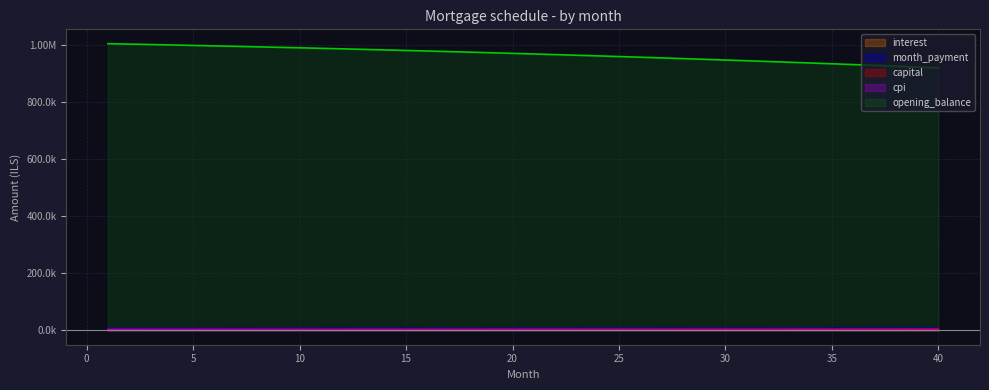

Reading left to right, list all the values displayed in this chart.

opening_balance: 1=1003166.7	2=1001692.9	3=1000186.1	4=998646.0	5=997072.4	6=995464.9	7=993823.3	8=992147.3	9=990436.6	10=988691.0	11=986910.0	12=985093.5	13=983241.2	14=981352.6	15=979427.7	16=977465.9	17=975467.1	18=973431.0	19=971357.1	20=969245.3	21=967095.2	22=964906.5	23=962678.8	24=960412.0	25=958105.5	26=955759.2	27=953372.6	28=950945.6	29=948477.6	30=945968.5	31=943417.8	32=940825.2	33=938190.5	34=935513.2	35=932793.0	36=930029.6	37=927222.6	38=924371.6	39=921476.4	40=918536.5
interest: 1=2925.9	2=2921.6	3=2917.2	4=2912.7	5=2908.1	6=2903.4	7=2898.7	8=2893.8	9=2888.8	10=2883.7	11=2878.5	12=2873.2	13=2867.8	14=2862.3	15=2856.7	16=2850.9	17=2845.1	18=2839.2	19=2833.1	20=2827.0	21=2820.7	22=2814.3	23=2807.8	24=2801.2	25=2794.5	26=2787.6	27=2780.7	28=2773.6	29=2766.4	30=2759.1	31=2751.6	32=2744.1	33=2736.4	34=2728.6	35=2720.7	36=2712.6	37=2704.4	38=2696.1	39=2687.6	40=2679.1
month_payment: 1=7561.7	2=7585.7	3=7609.7	4=7633.8	5=7657.9	6=7682.2	7=7706.5	8=7730.9	9=7755.4	10=7780.0	11=7804.6	12=7829.3	13=7854.1	14=7879.0	15=7903.9	16=7929.0	17=7954.1	18=7979.3	19=8004.5	20=8029.9	21=8055.3	22=8080.8	23=8106.4	24=8132.1	25=8157.8	26=8183.7	27=8209.6	28=8235.6	29=8261.6	30=8287.8	31=8314.1	32=8340.4	33=8366.8	34=8393.3	35=8419.9	36=8446.5	37=8473.3	38=8500.1	39=8527.0	40=8554.0
capital: 1=4635.8	2=4664.1	3=4692.5	4=4721.1	5=4749.8	6=4778.8	7=4807.9	8=4837.2	9=4866.6	10=4896.3	11=4926.1	12=4956.1	13=4986.3	14=5016.7	15=5047.3	16=5078.0	17=5109.0	18=5140.1	19=5171.4	20=5202.9	21=5234.6	22=5266.5	23=5298.6	24=5330.9	25=5363.4	26=5396.0	27=5428.9	28=5462.0	29=5495.3	30=5528.7	31=5562.4	32=5596.3	33=5630.4	34=5664.7	35=5699.2	36=5733.9	37=5768.9	38=5804.0	39=5839.4	40=5875.0
cpi: 1=3162.0	2=3157.3	3=3152.4	4=3147.4	5=3142.3	6=3137.2	7=3131.9	8=3126.5	9=3121.0	10=3115.3	11=3109.6	12=3103.8	13=3097.8	14=3091.7	15=3085.5	16=3079.2	17=3072.8	18=3066.2	19=3059.6	20=3052.8	21=3045.9	22=3038.9	23=3031.7	24=3024.4	25=3017.0	26=3009.5	27=3001.8	28=2994.0	29=2986.1	30=2978.1	31=2969.9	32=2961.6	33=2953.1	34=2944.5	35=2935.8	36=2926.9	37=2917.9	38=2908.8	39=2899.5	40=2890.1